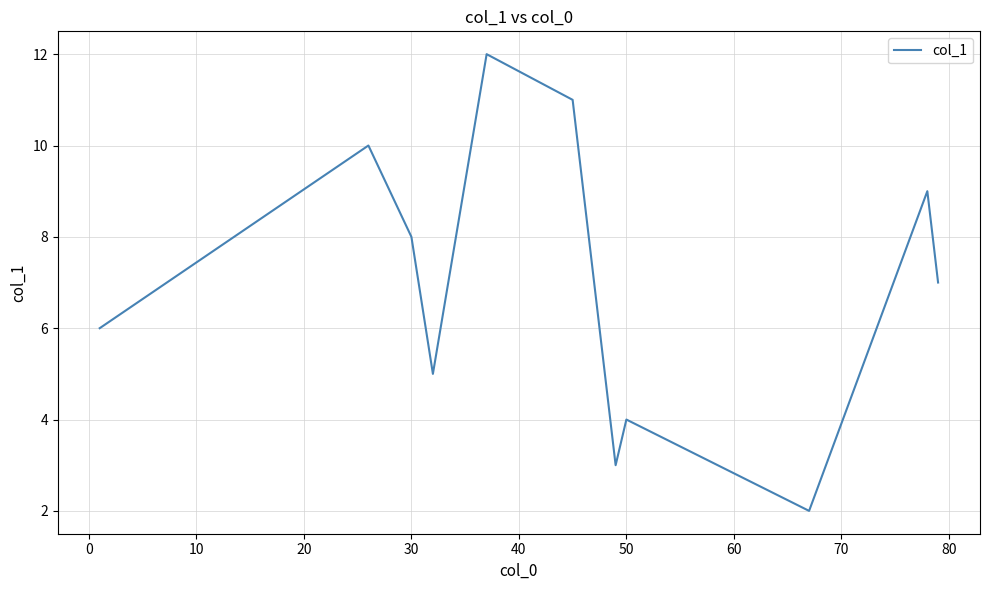

What is the smallest value displayed?

2.0